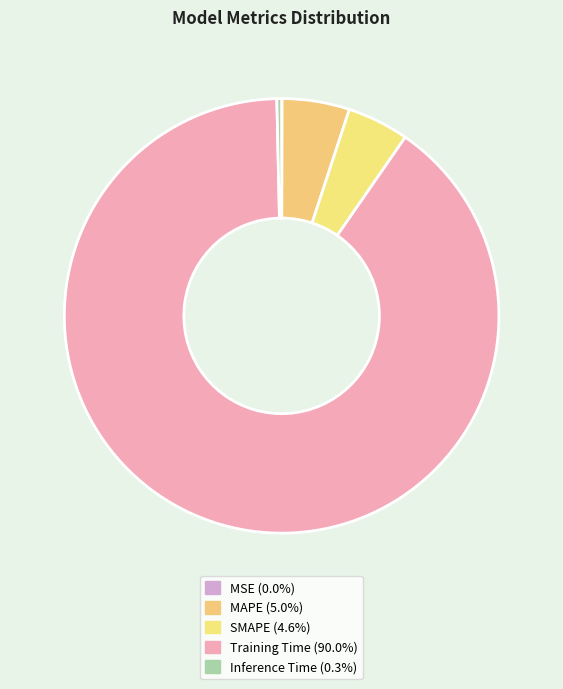

Combined, what portion of the pie is SMAPE and MAPE?

9.6%